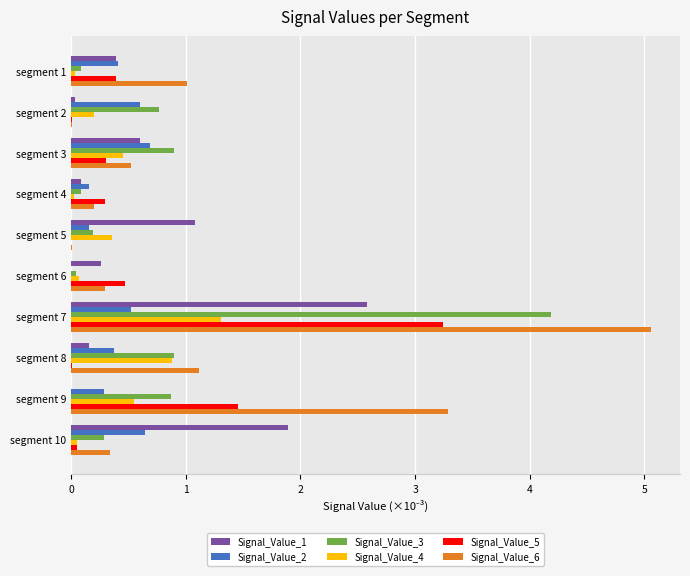

Is the value of Signal_Value_4 at segment 9 greater than the value of Signal_Value_5 at segment 2?

Yes